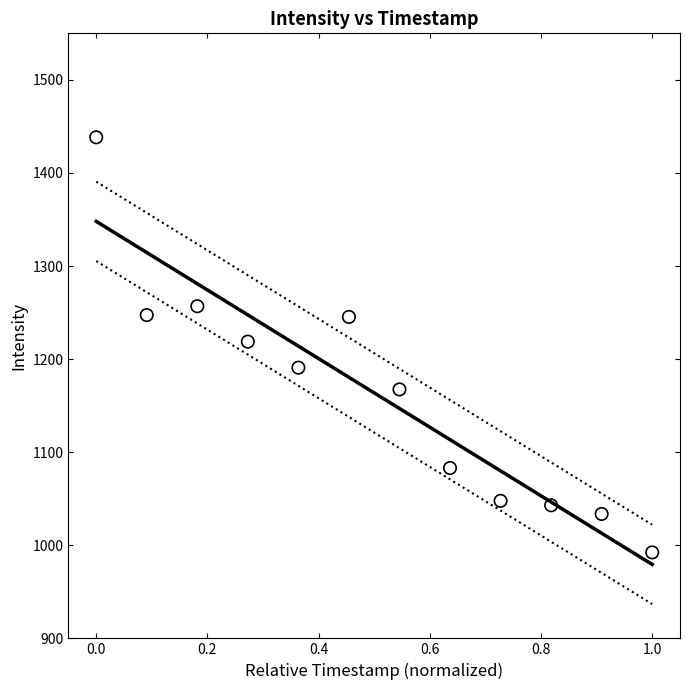

What is the average X value?

0.5